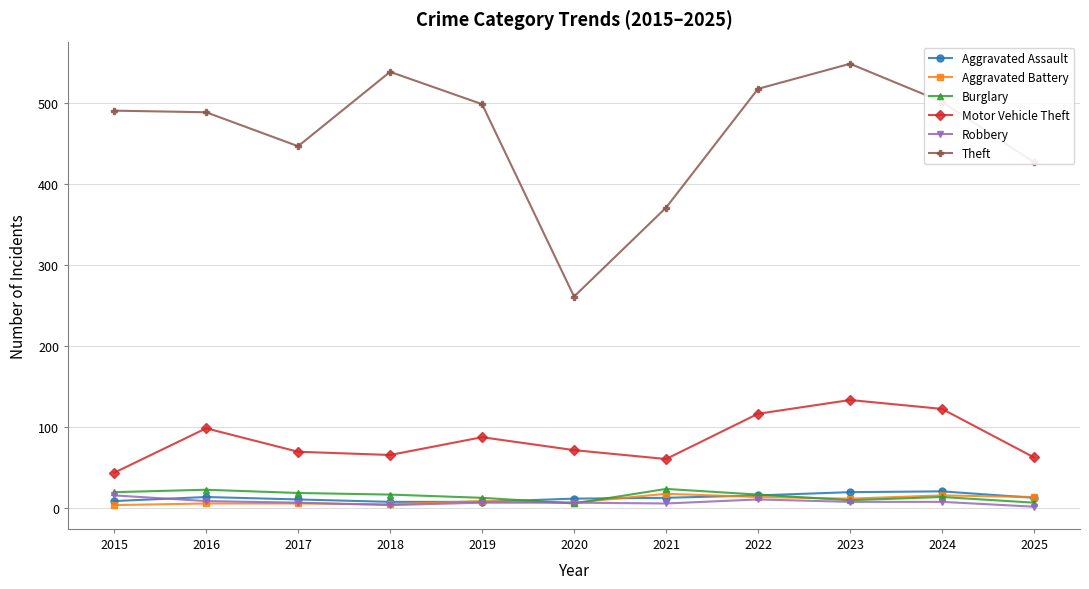

What is the sum of the Burglary values at 2024 and 2025?

19